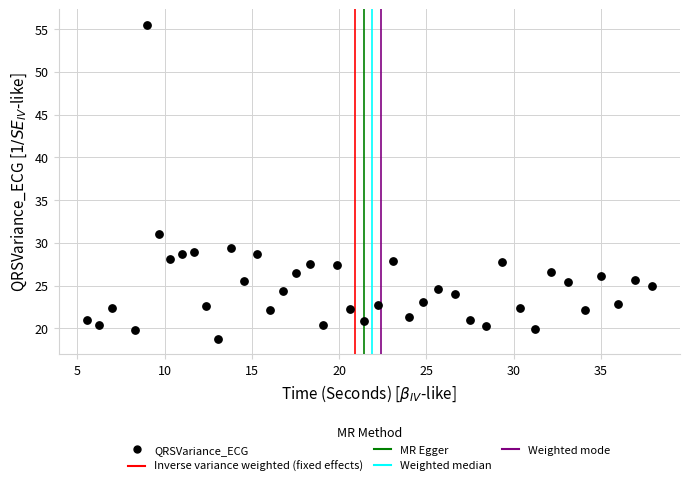

What Y value in the scatter plot is closest to 37?

31.0